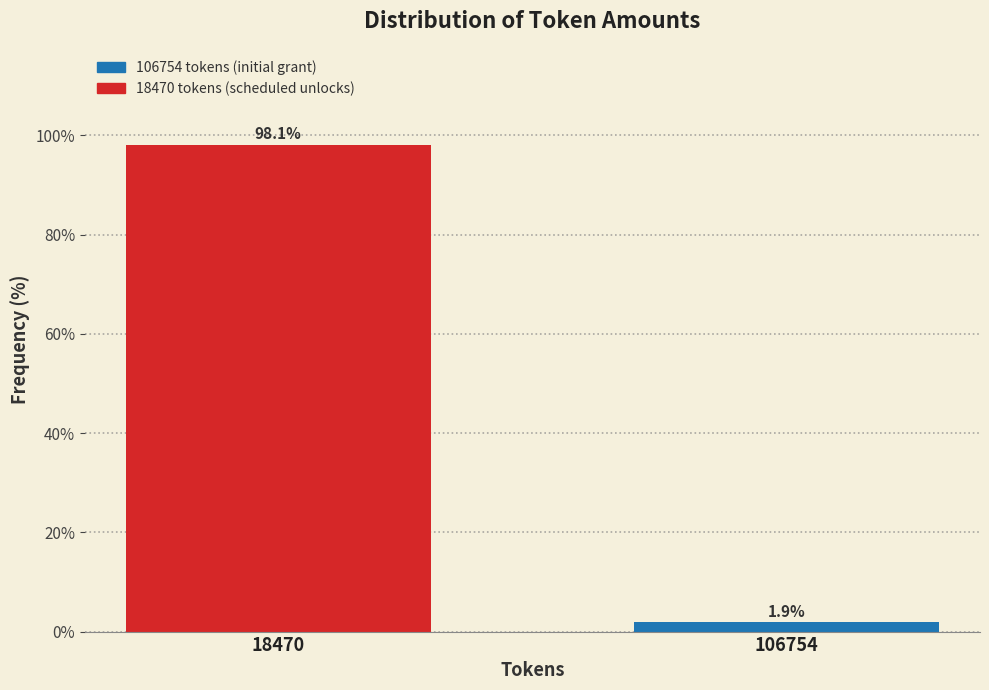

Reading left to right, transcribe all the data shown in this chart.

98.1	1.9